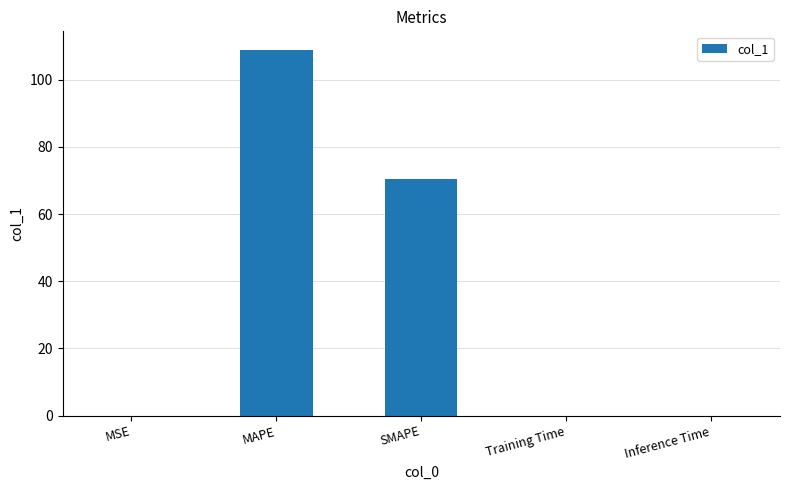

At which label is the value closest to 54?

SMAPE